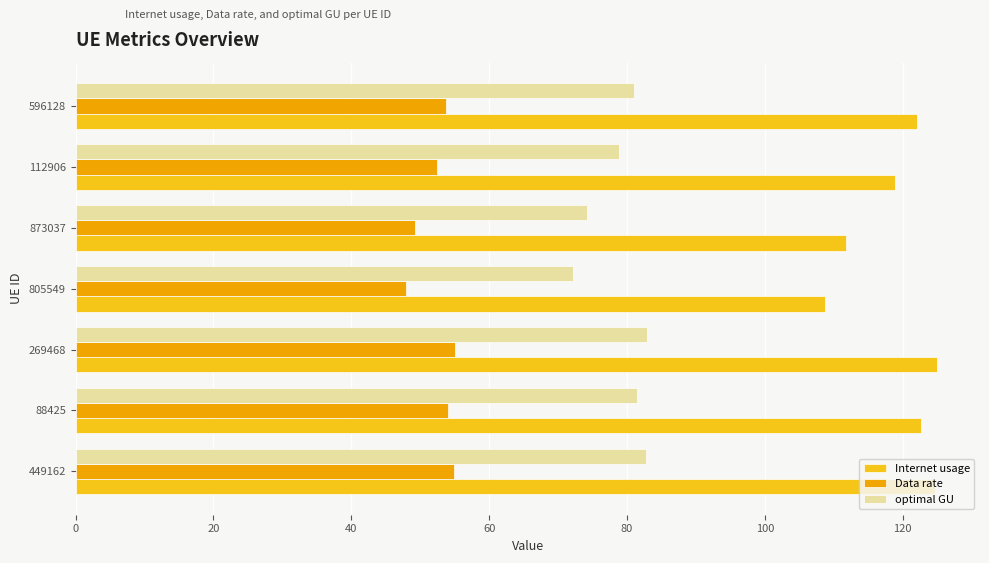

What is the spread (max minus min) of values at 112906?

66.5